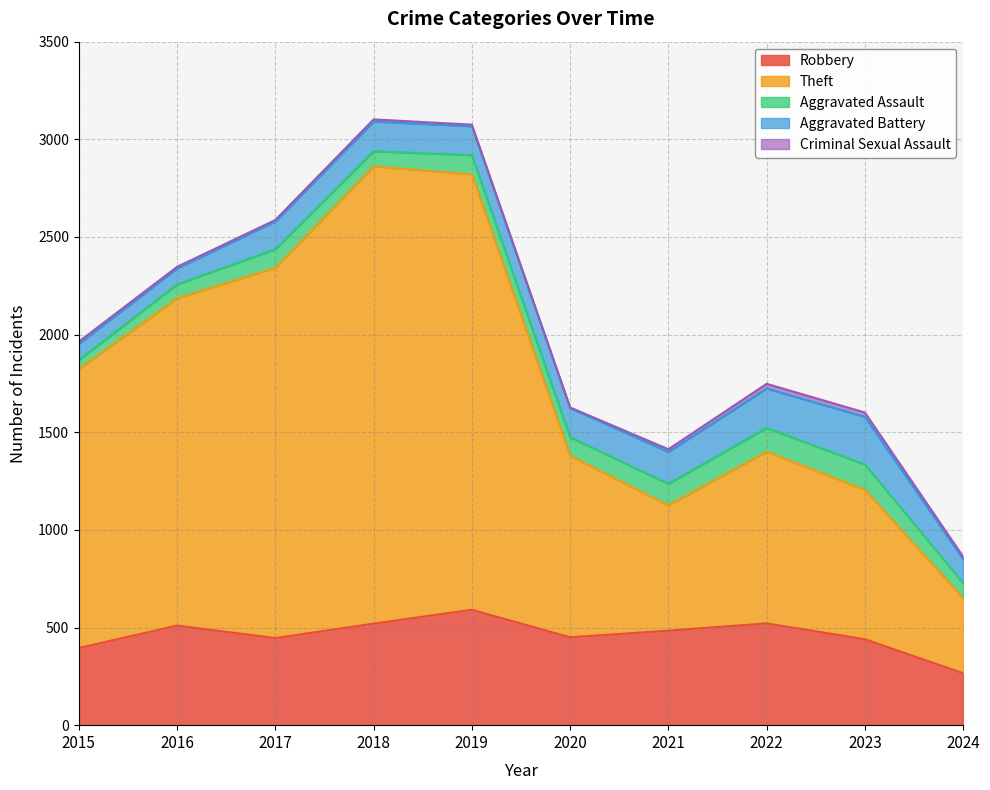

In Criminal Sexual Assault, how many points are lower than both neighbors (excluding endpoints)?

1